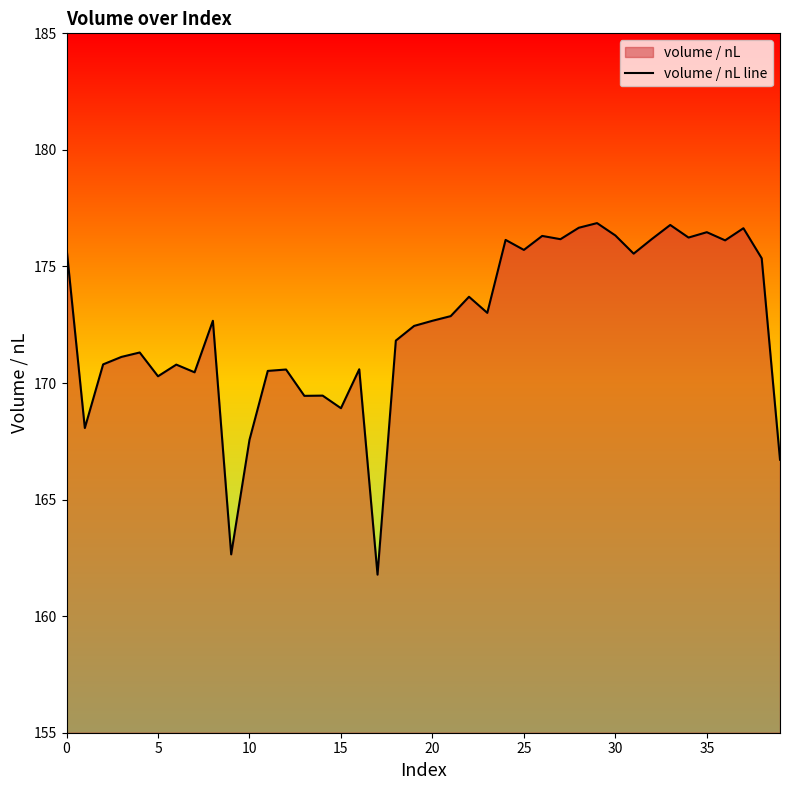

The value at 20 is 172.7. True or false?

True